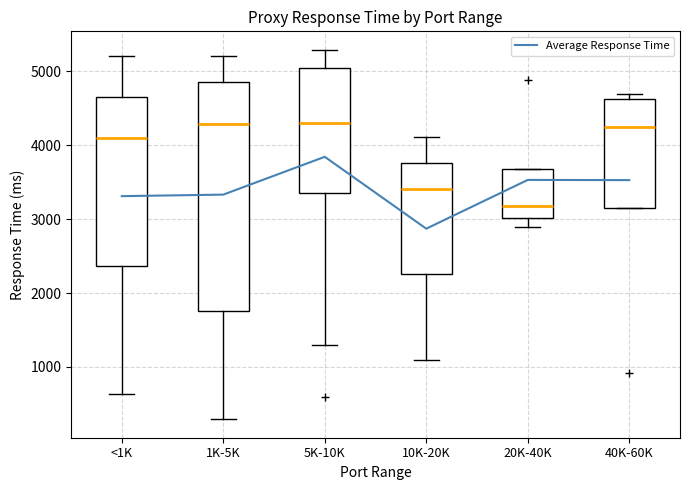

How many values are below 3529?

3